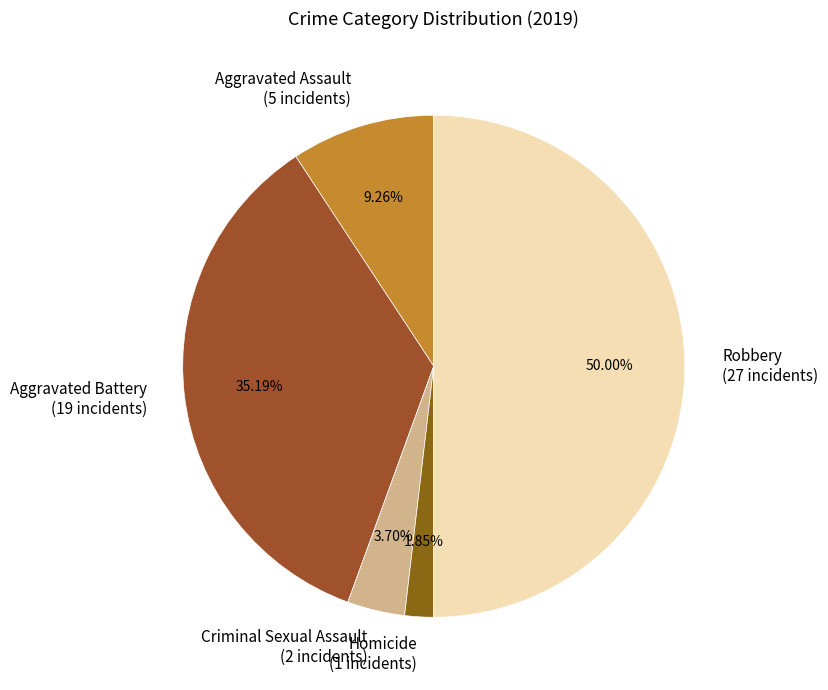

How many segments does this pie chart have?

5